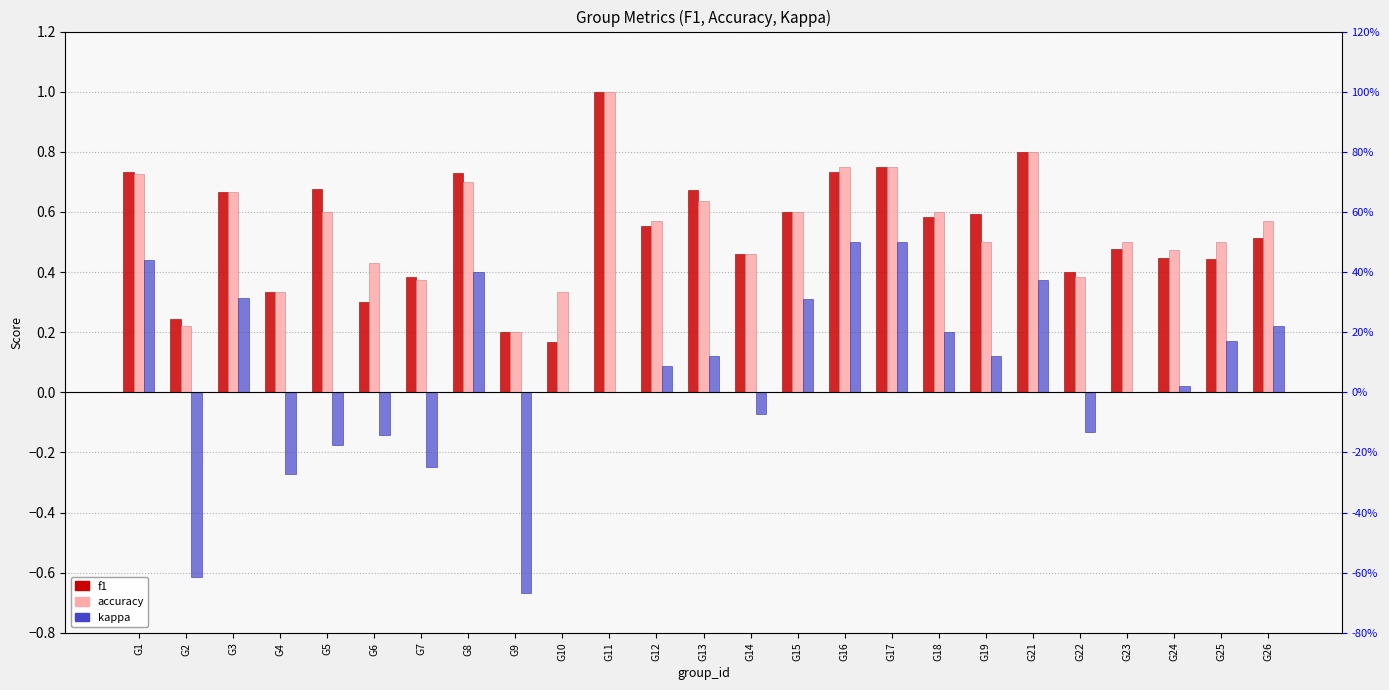

What is the value of the kappa bar at the 16th from the left?

0.5